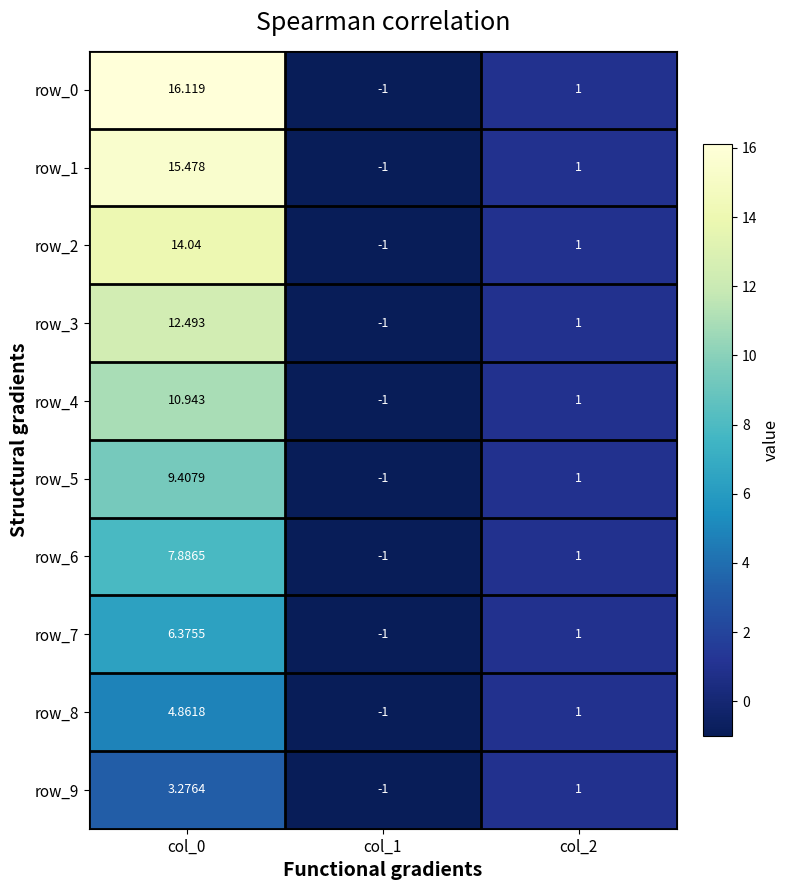

Which series has the widest spread of values?

row_0